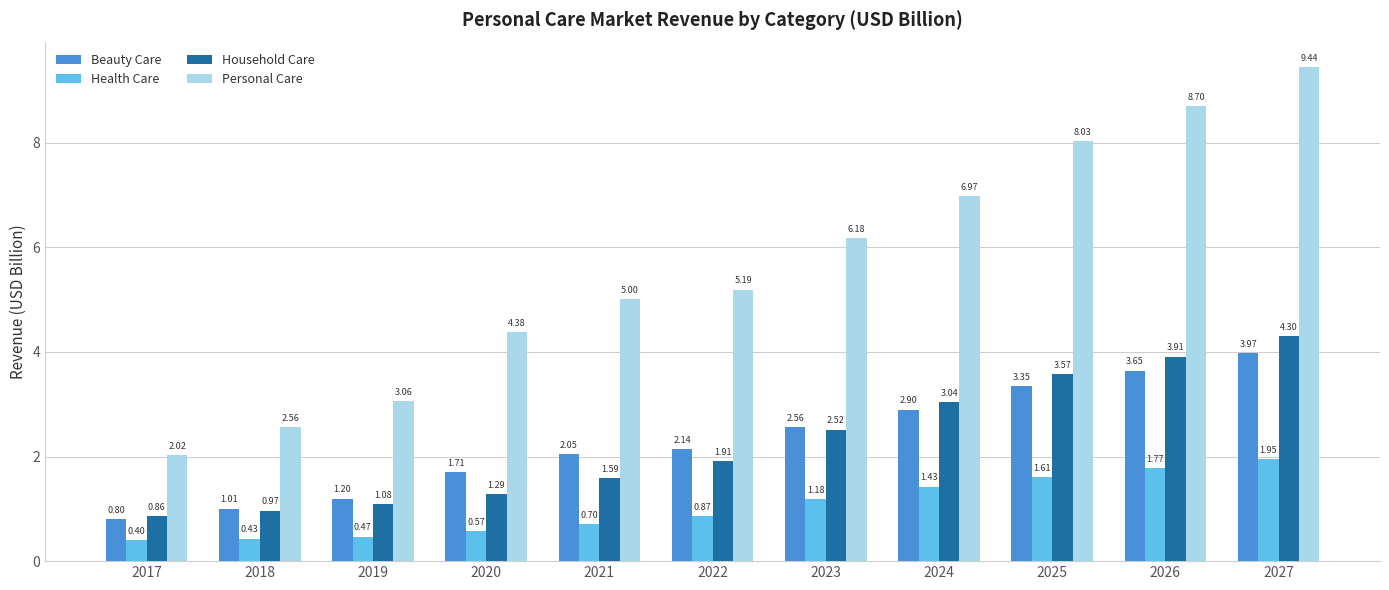

Which series has the largest total across all categories?

Personal Care